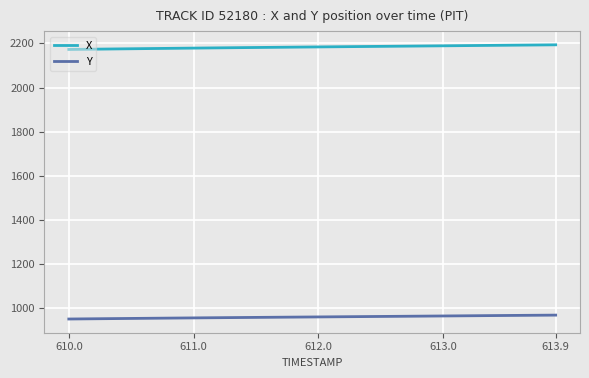

What is the smallest value displayed?

950.4